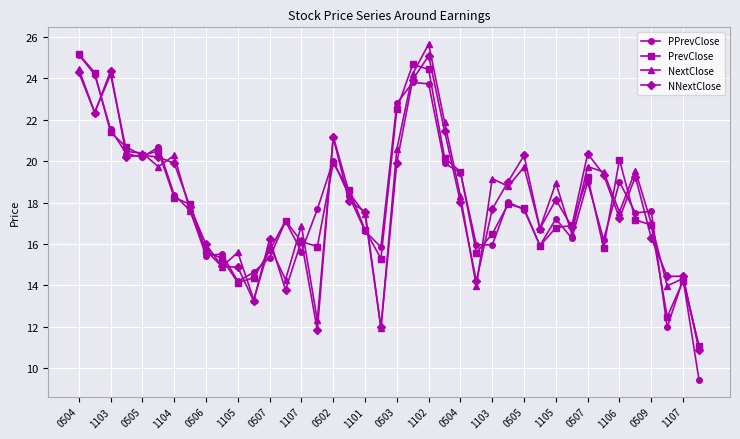

At how many categories does at least one series exceed 10?

40